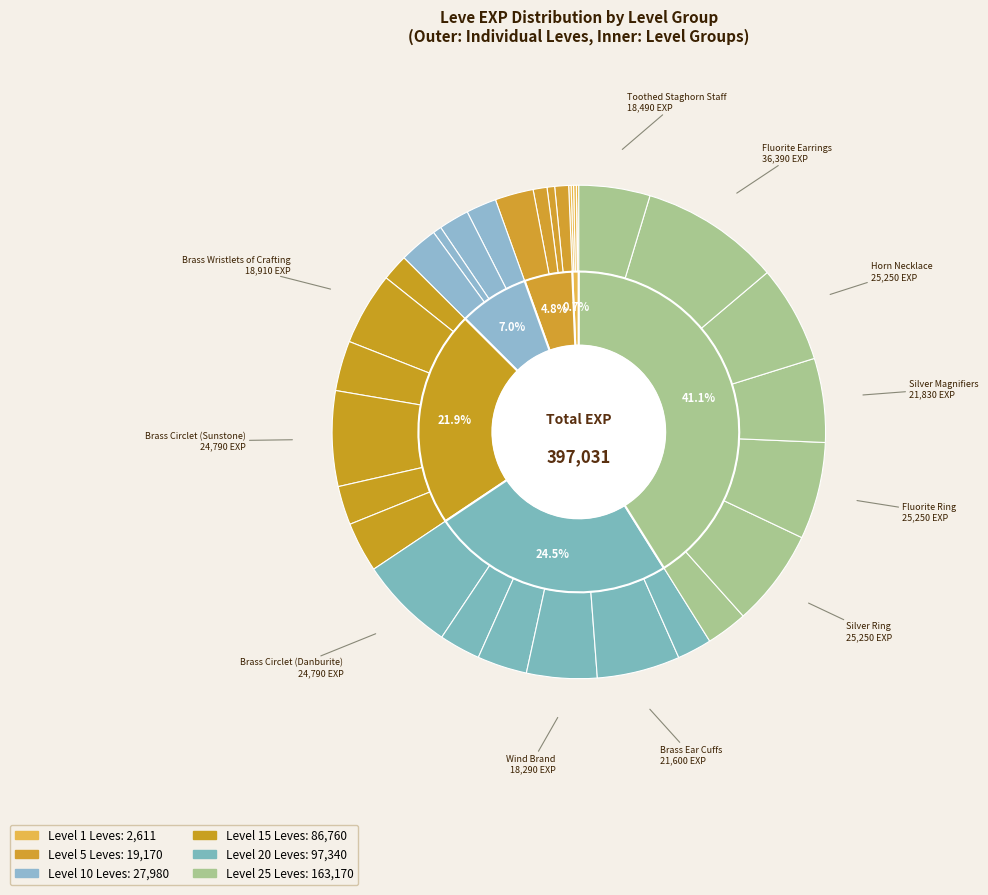

Count the number of slices in the pie.

32